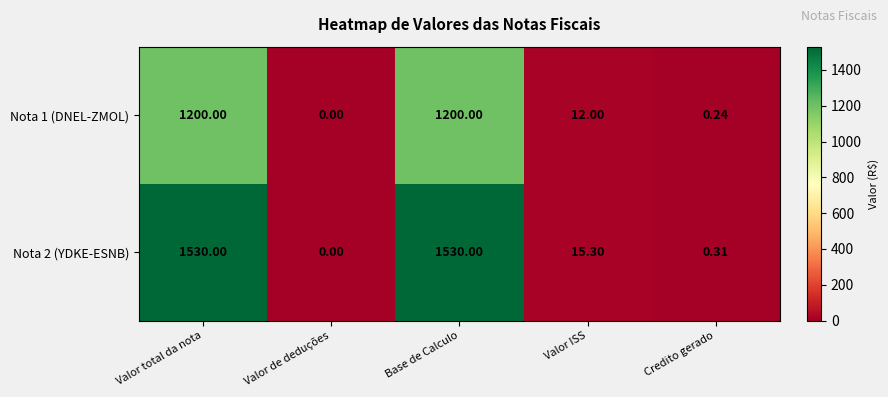

Is the value of Nota 1 (DNEL-ZMOL) at Valor de deduções greater than the value of Nota 2 (YDKE-ESNB) at Base de Calculo?

No